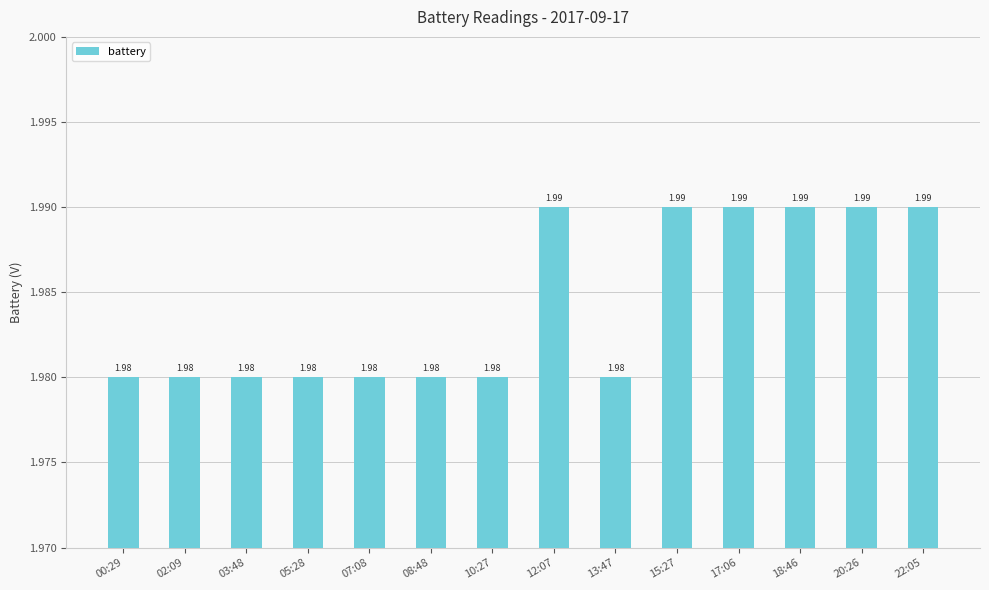

What is the ratio of the value at 18:46 to the value at 02:09?

1.0